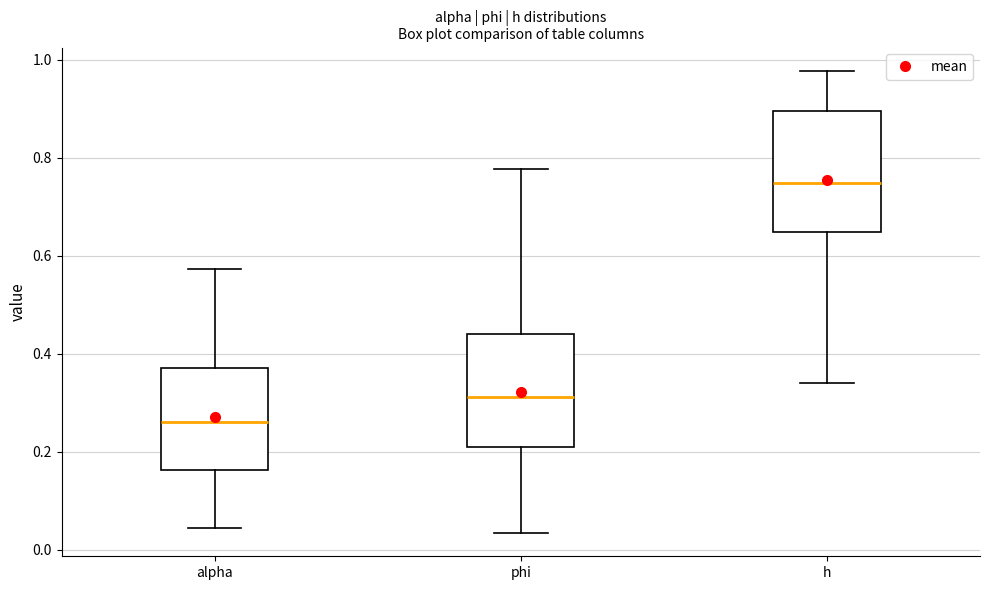

Where is the upper edge of the box for h on the y-axis? The values are not printed on the chart, so give them approximately, as read against the axis.

0.90